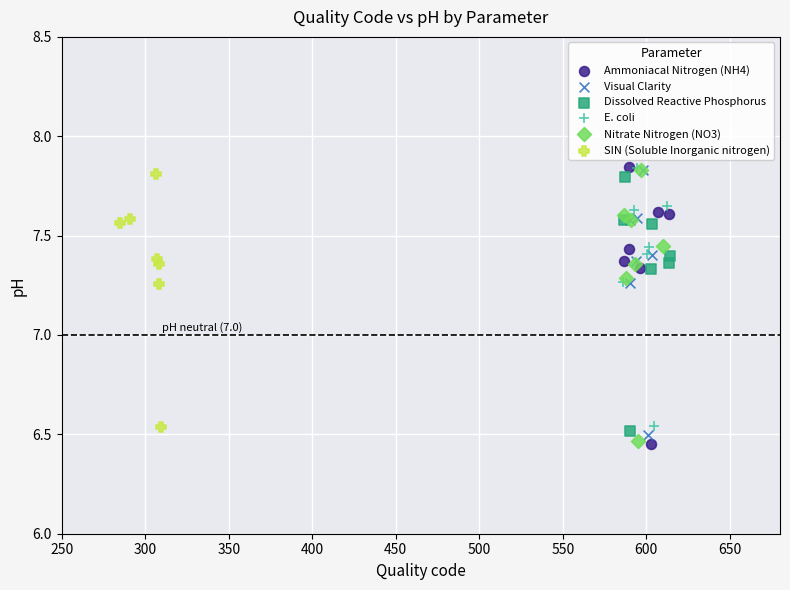

Which series has the largest Y range (max minus min)?

Ammoniacal Nitrogen (NH4)